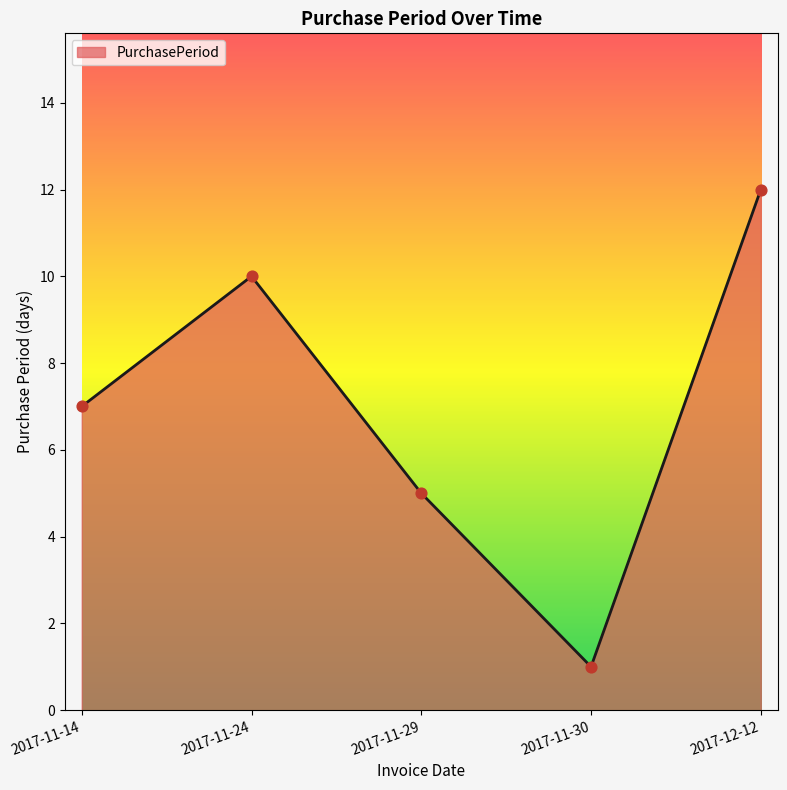

Approximately how many times larger is the value at 2017-11-29 compared to 2017-12-12?

0.4